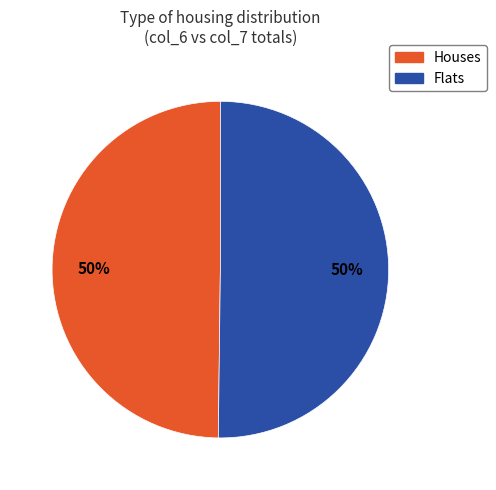

The Flats slice represents 50% of the pie. True or false?

True